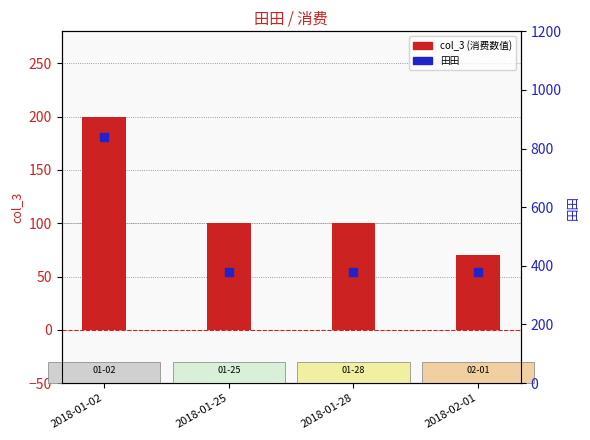

At how many categories does at least one series exceed 202?

4